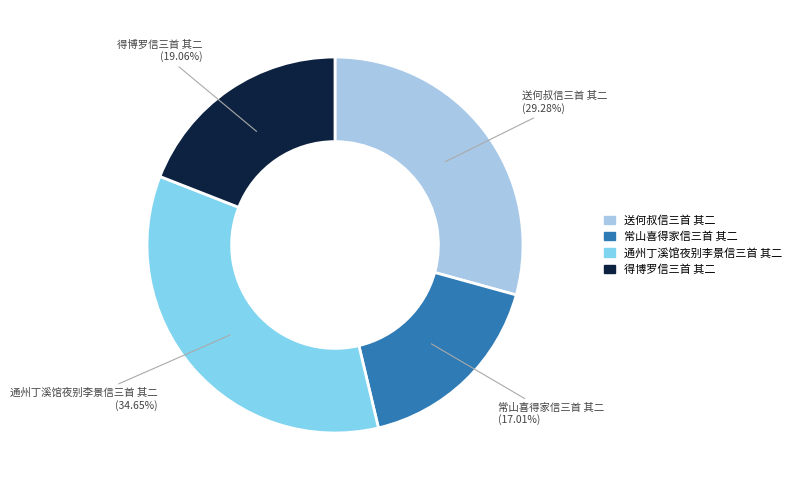

Which has a higher value, 通州丁溪馆夜别李景信三首 其二 or 得博罗信三首 其二?

通州丁溪馆夜别李景信三首 其二